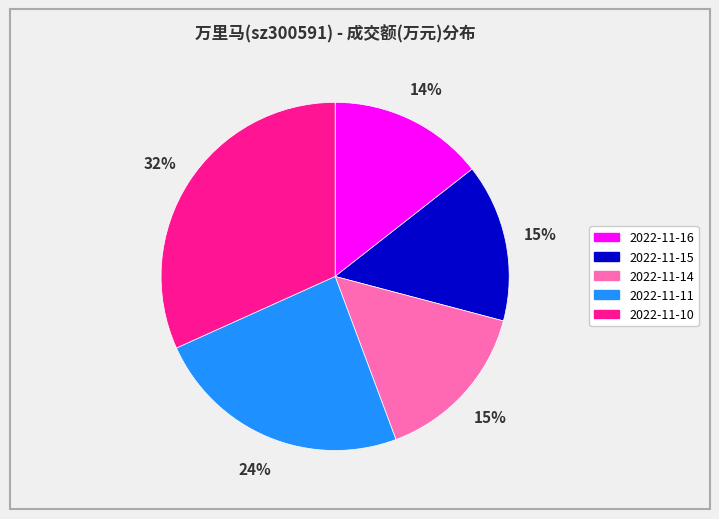

Count the number of slices in the pie.

5